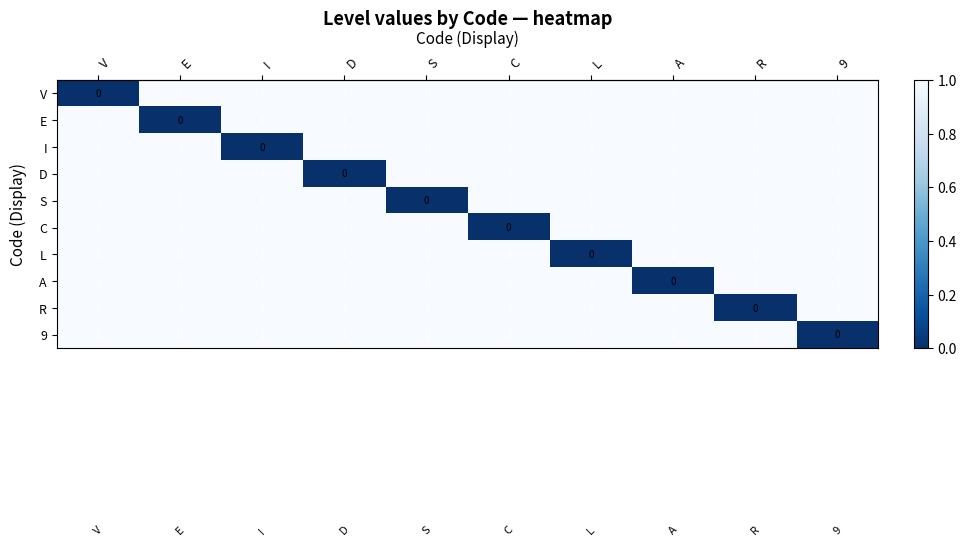

At how many categories does at least one series exceed 0?

10